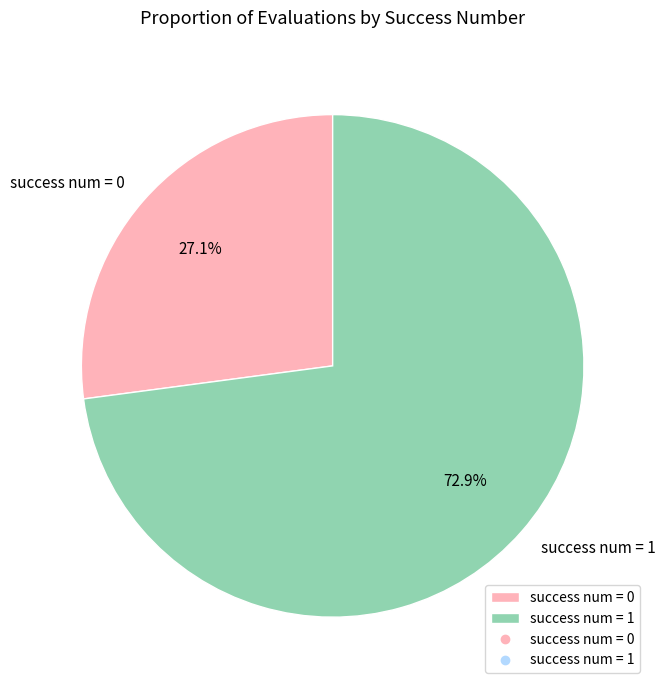

Which slice is the largest?

success num = 1